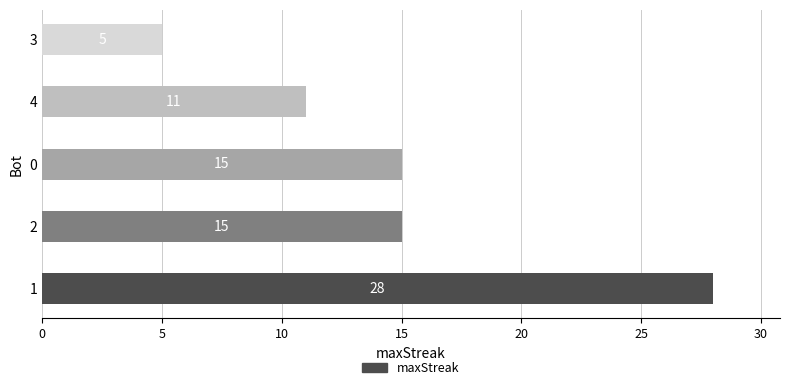

How many values are between 11 and 15?

3